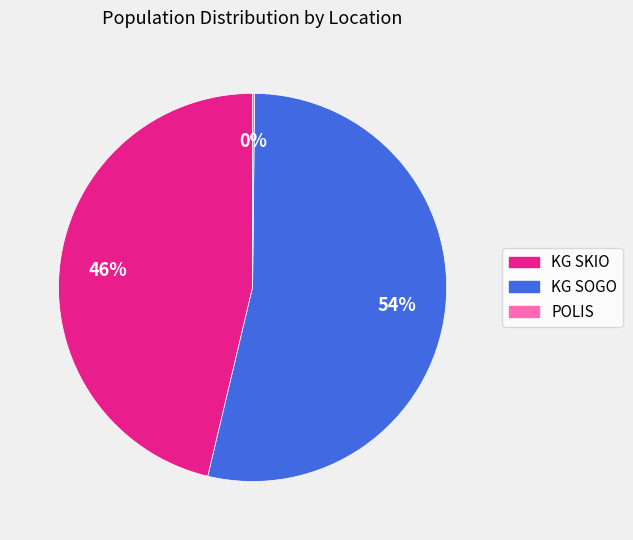

What percentage is the KG SOGO slice, to the nearest percent?

54%